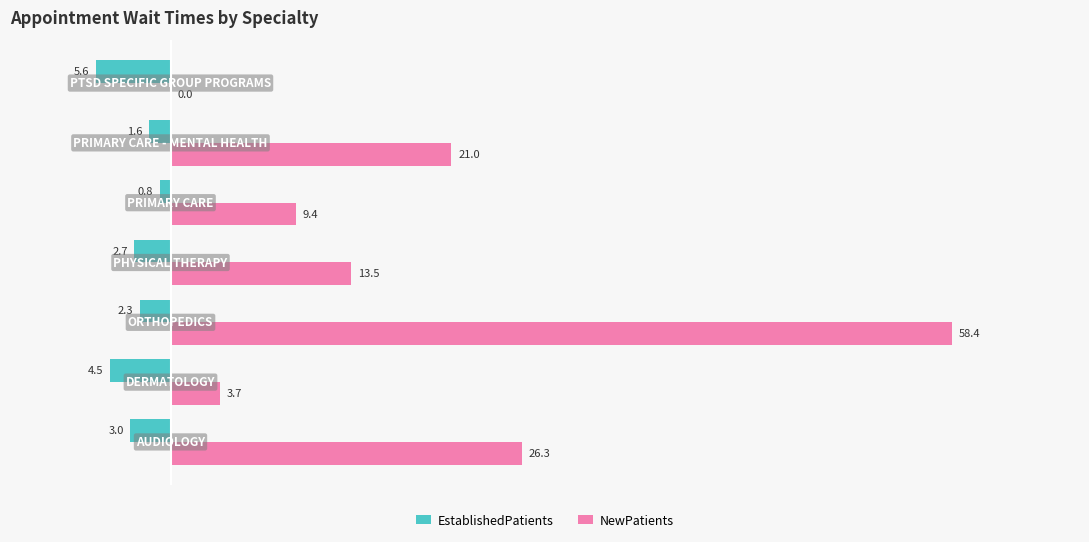

What is the sum of all NewPatients values?

132.3